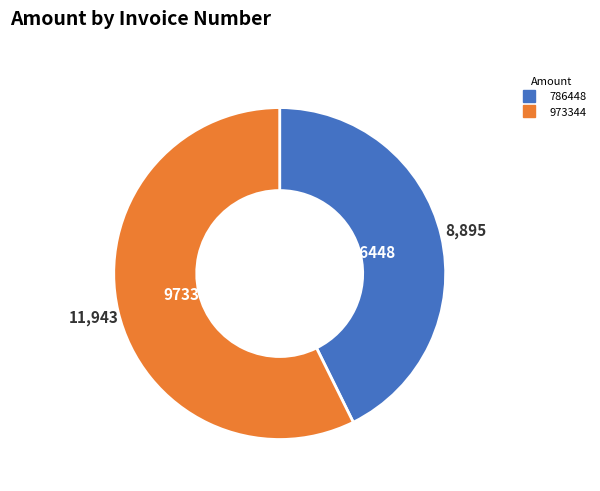

Count the number of slices in the pie.

2